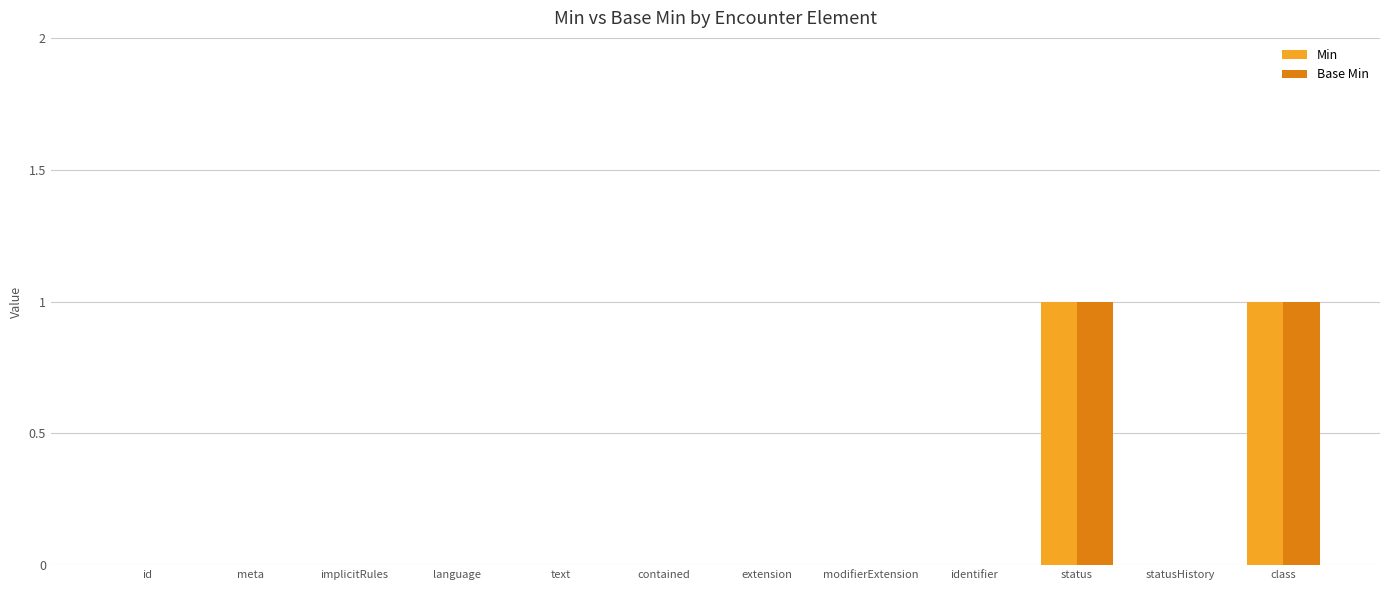

The value of Base Min at language is 0. True or false?

True